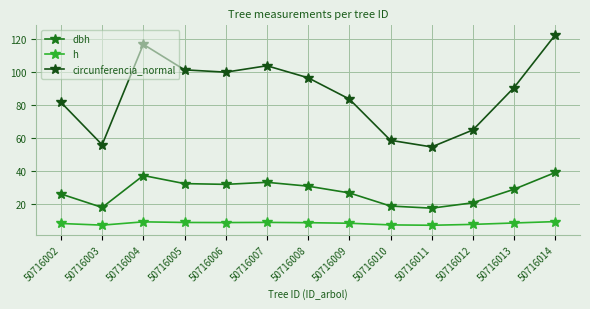

How many lines are shown in the chart?

3